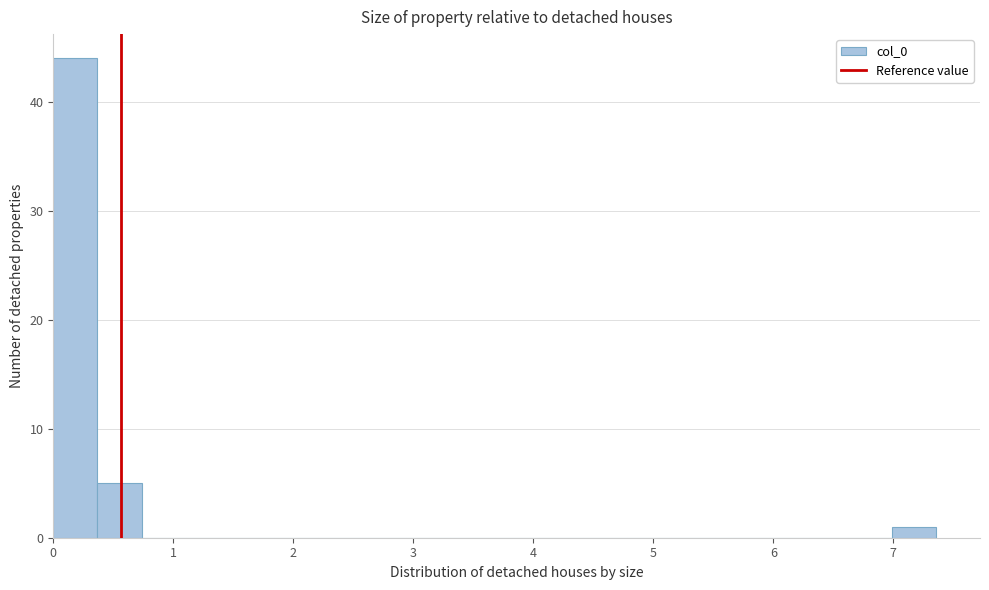

Read against the x-axis, roughly where is the centre of the tallest bar?

0.2